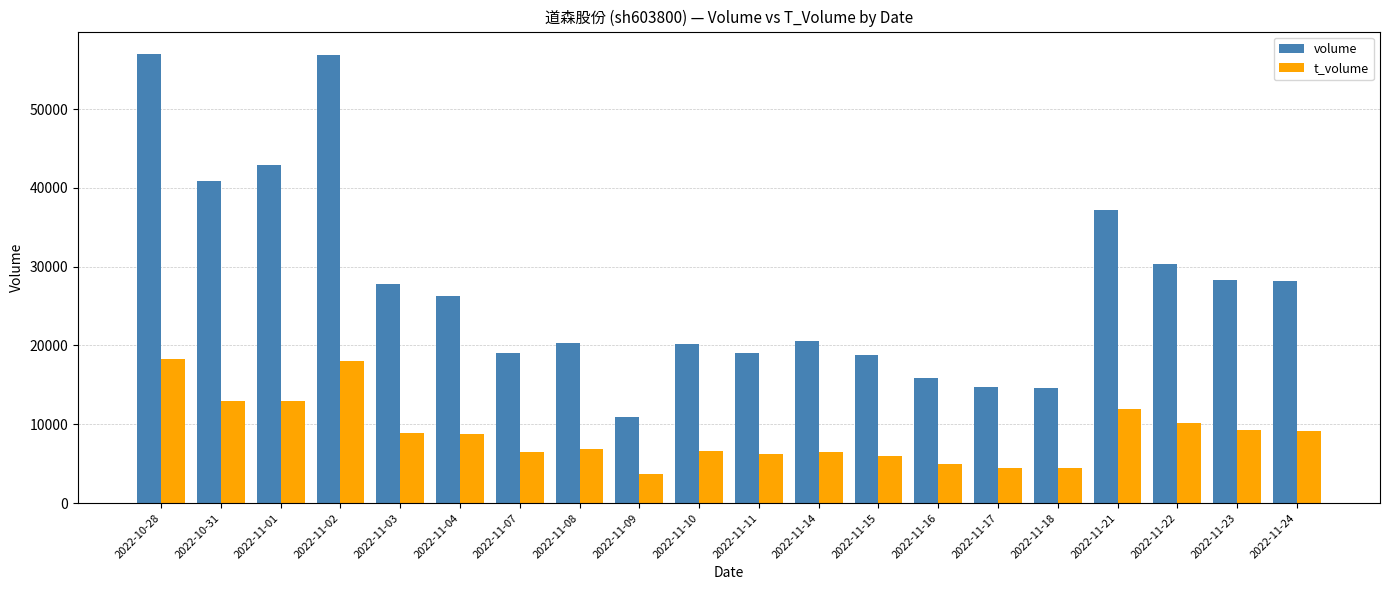

Which series has the largest total across all categories?

volume